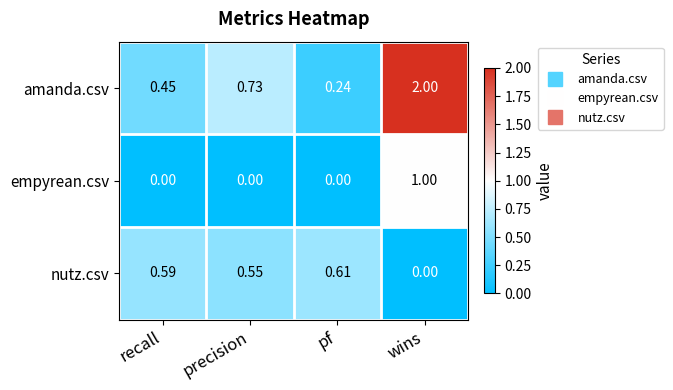

Which category has the highest value across all series?

wins